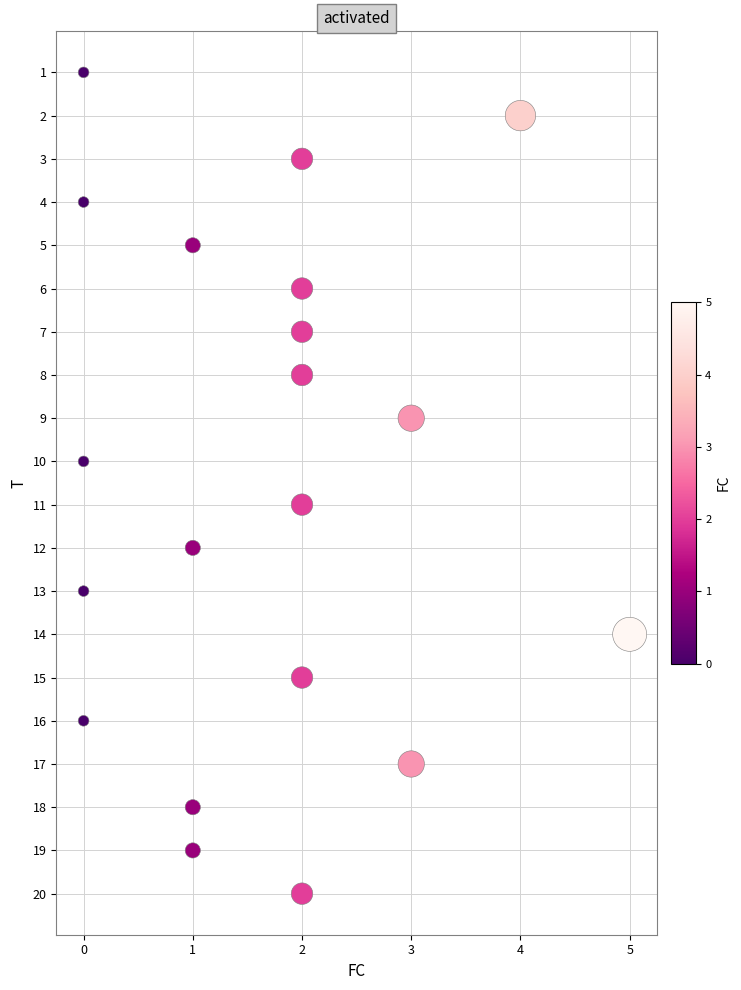

What is the range of Y values (max minus min)?

19